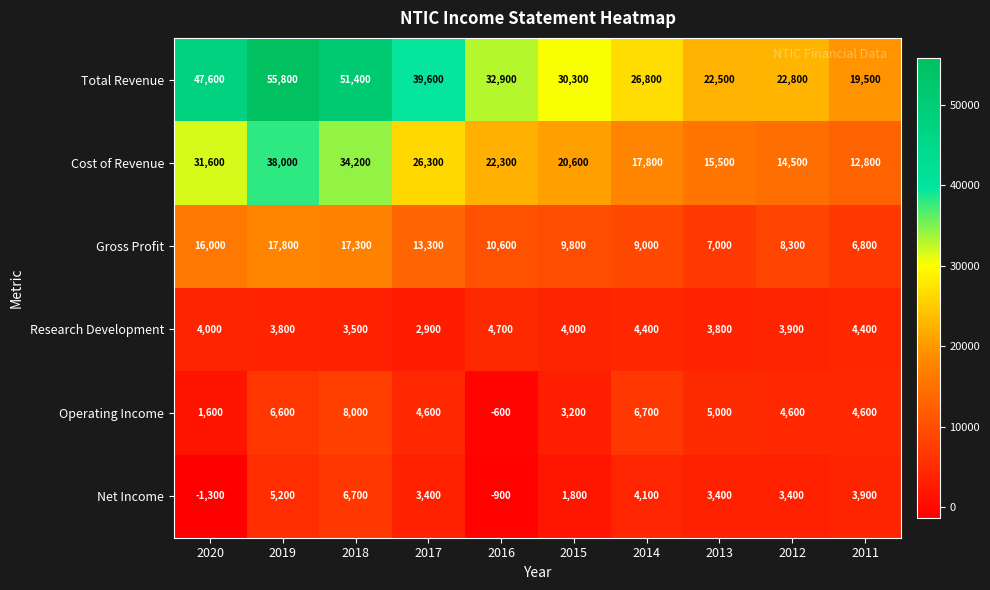

What is the approximate value of Total Revenue at 2011, to the nearest 50?

19500